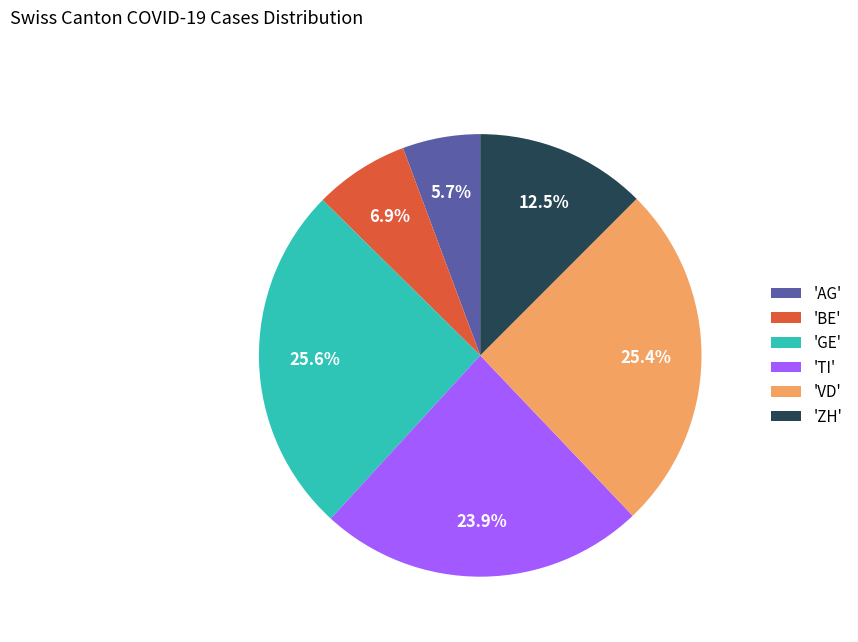

How many segments does this pie chart have?

6